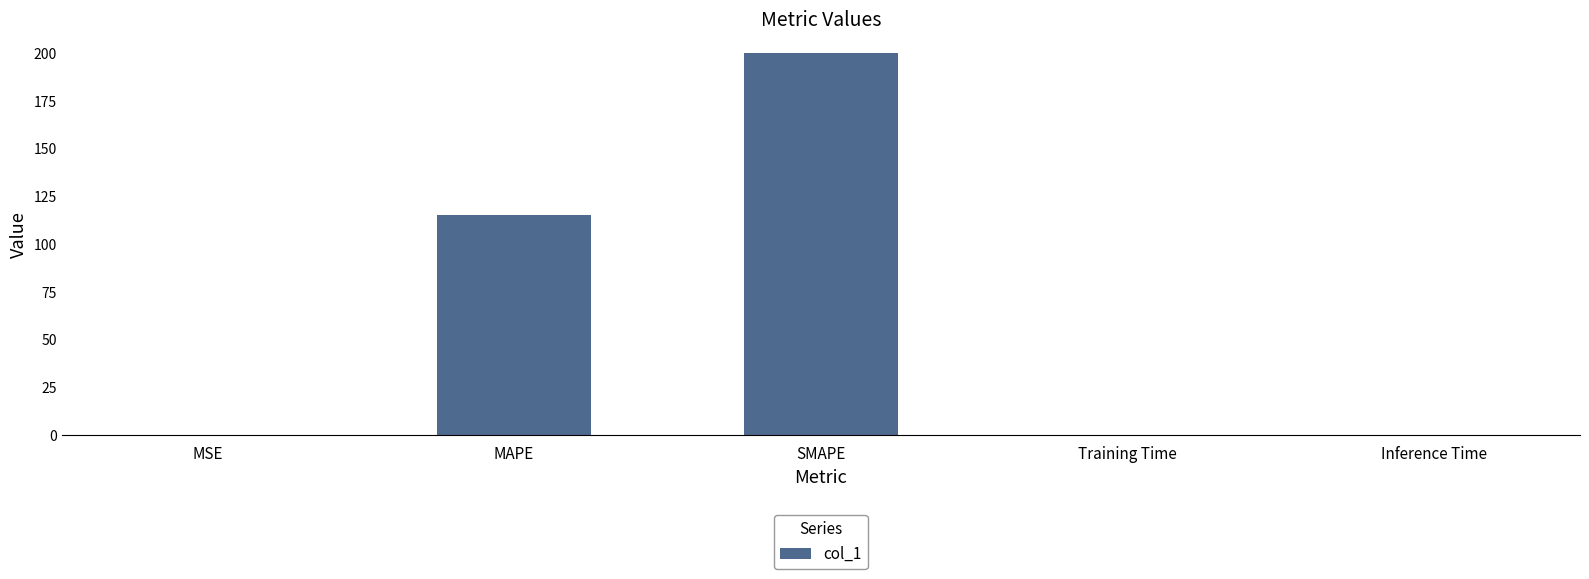

Which has a higher value, MSE or MAPE?

MAPE